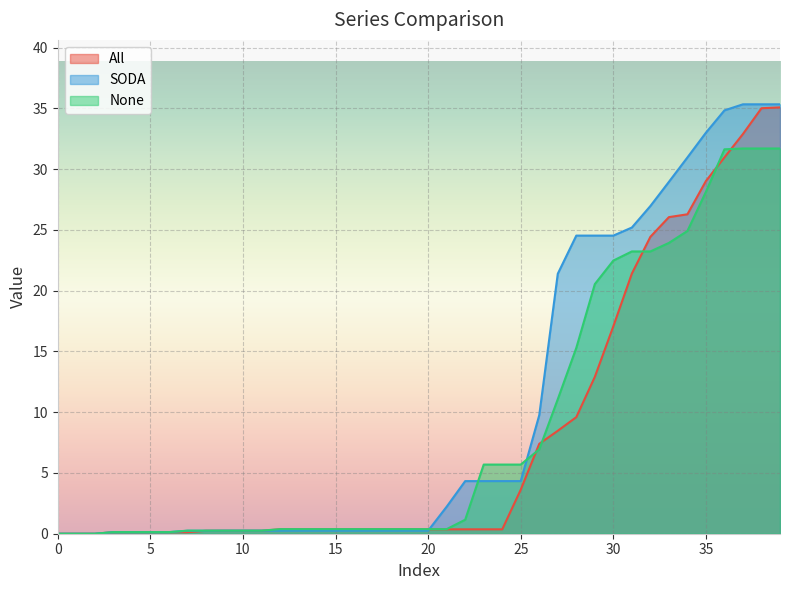

How many data points in SODA are above 0?

37